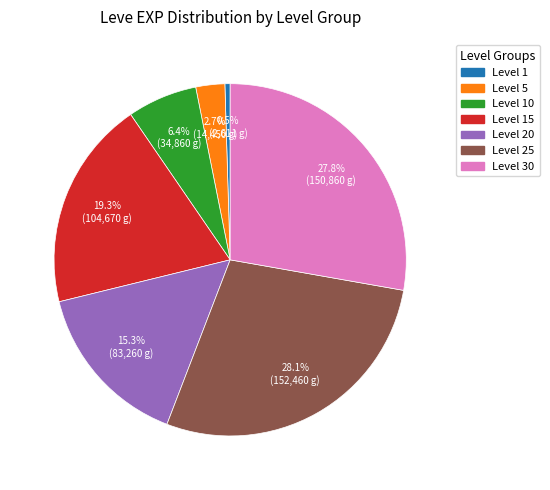

Does any single category account for the majority?

No